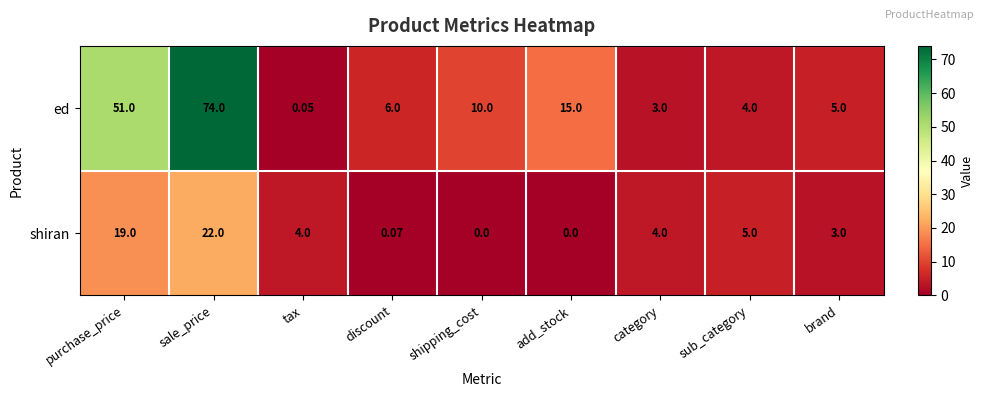

Which series has the largest total across all categories?

ed